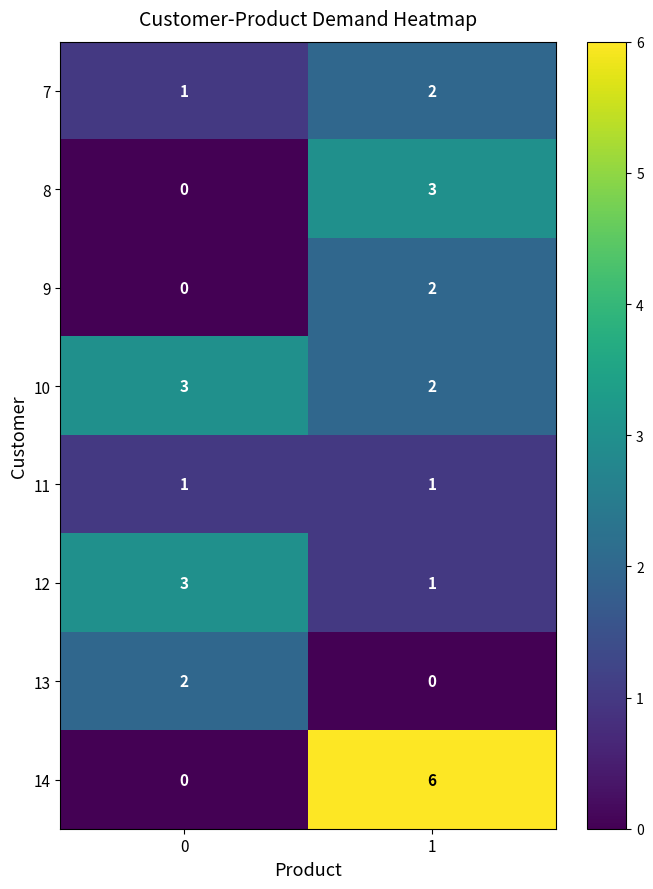

True or false: 12 has a value of 1 at 1.

True